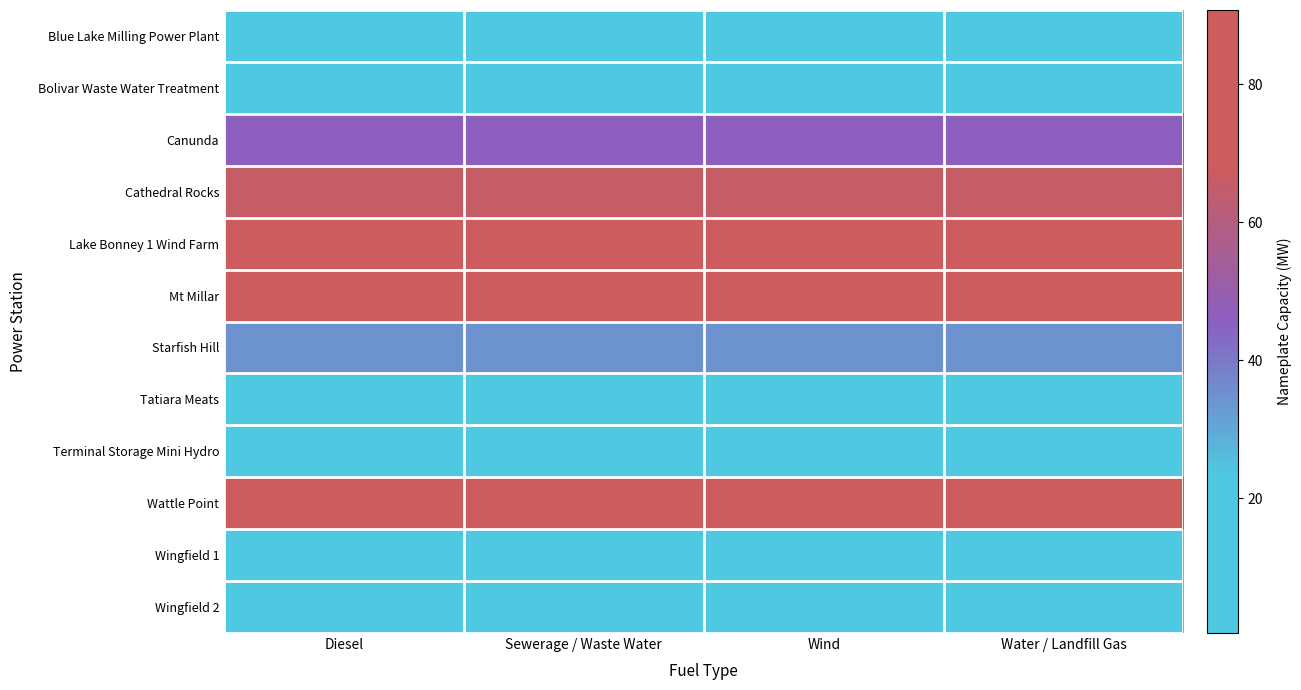

Reading left to right, list all the values displayed in this chart.

Blue Lake Milling Power Plant: Diesel=0.5	Sewerage / Waste Water=0.5	Wind=0.5	Water / Landfill Gas=0.5
Bolivar Waste Water Treatment: Diesel=10.0	Sewerage / Waste Water=10.0	Wind=10.0	Water / Landfill Gas=10.0
Canunda: Diesel=46.0	Sewerage / Waste Water=46.0	Wind=46.0	Water / Landfill Gas=46.0
Cathedral Rocks: Diesel=66.0	Sewerage / Waste Water=66.0	Wind=66.0	Water / Landfill Gas=66.0
Lake Bonney 1 Wind Farm: Diesel=80.5	Sewerage / Waste Water=80.5	Wind=80.5	Water / Landfill Gas=80.5
Mt Millar: Diesel=70.0	Sewerage / Waste Water=70.0	Wind=70.0	Water / Landfill Gas=70.0
Starfish Hill: Diesel=34.5	Sewerage / Waste Water=34.5	Wind=34.5	Water / Landfill Gas=34.5
Tatiara Meats: Diesel=0.5	Sewerage / Waste Water=0.5	Wind=0.5	Water / Landfill Gas=0.5
Terminal Storage Mini Hydro: Diesel=2.5	Sewerage / Waste Water=2.5	Wind=2.5	Water / Landfill Gas=2.5
Wattle Point: Diesel=90.8	Sewerage / Waste Water=90.8	Wind=90.8	Water / Landfill Gas=90.8
Wingfield 1: Diesel=4.1	Sewerage / Waste Water=4.1	Wind=4.1	Water / Landfill Gas=4.1
Wingfield 2: Diesel=4.1	Sewerage / Waste Water=4.1	Wind=4.1	Water / Landfill Gas=4.1